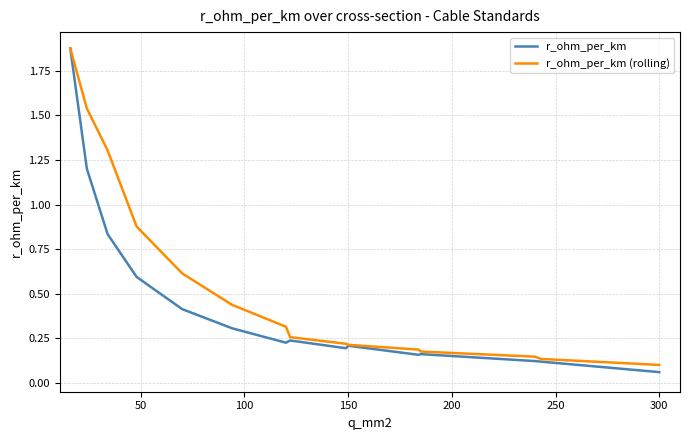

Which series has the largest total across all categories?

r_ohm_per_km (rolling)